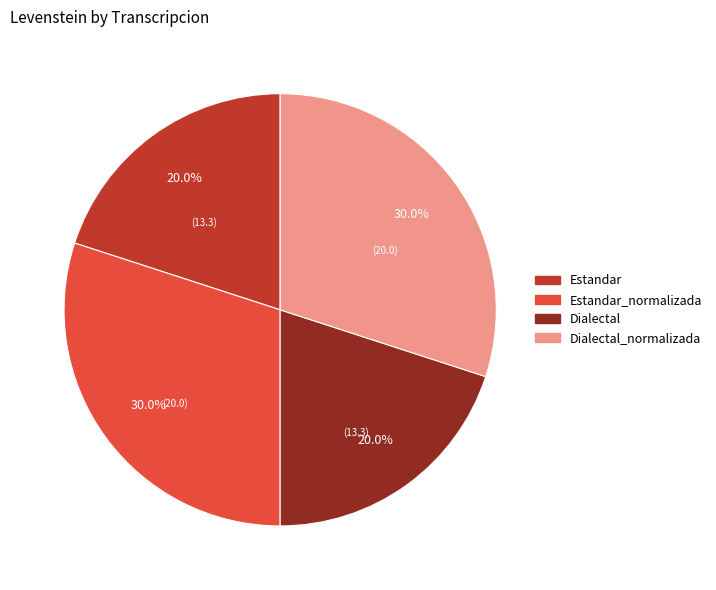

Is there any slice that represents more than half of the pie?

No